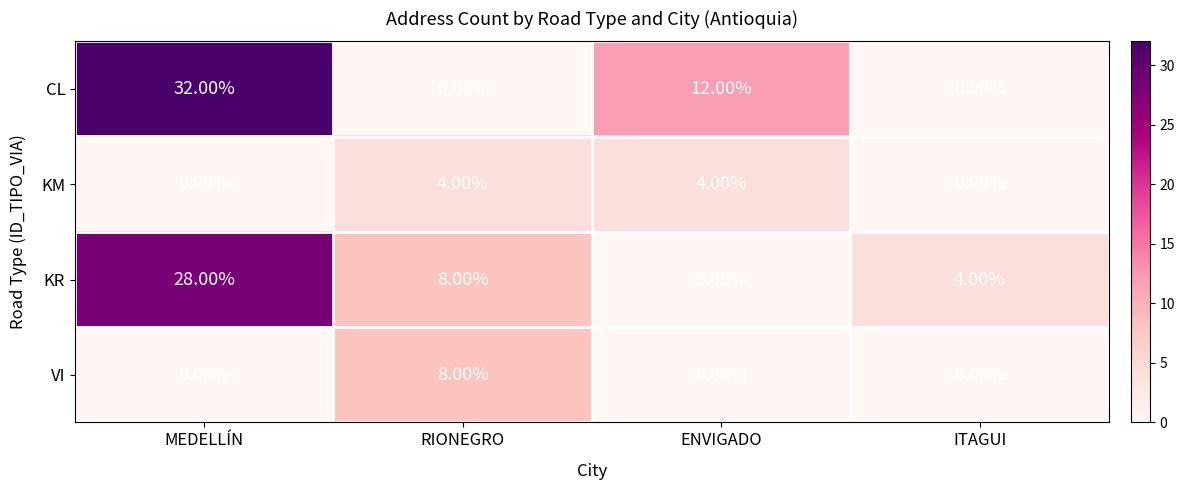

Which label corresponds to the largest value in the chart?

MEDELLÍN